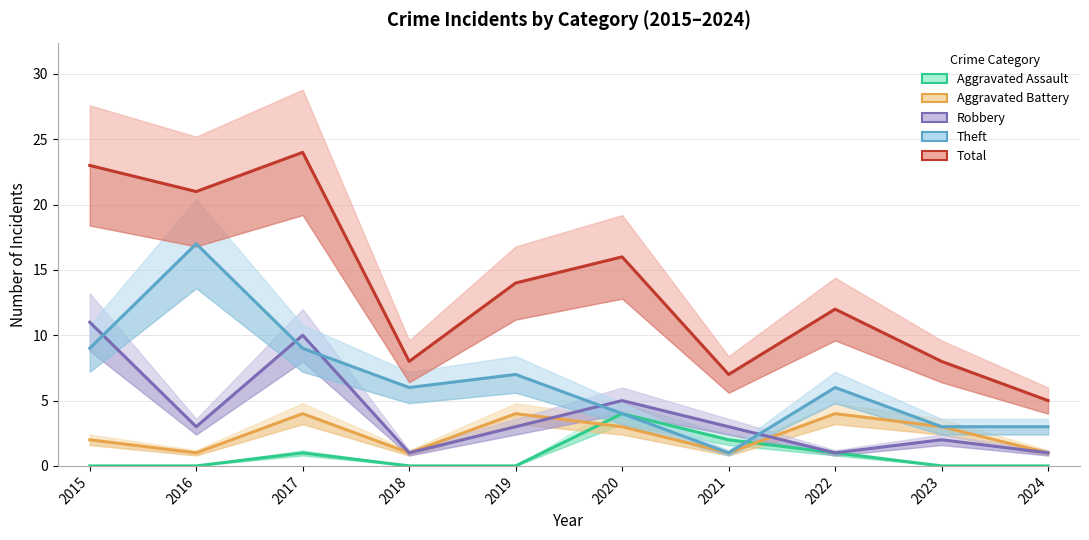

True or false: Total has a value of 14 at 2019.

True